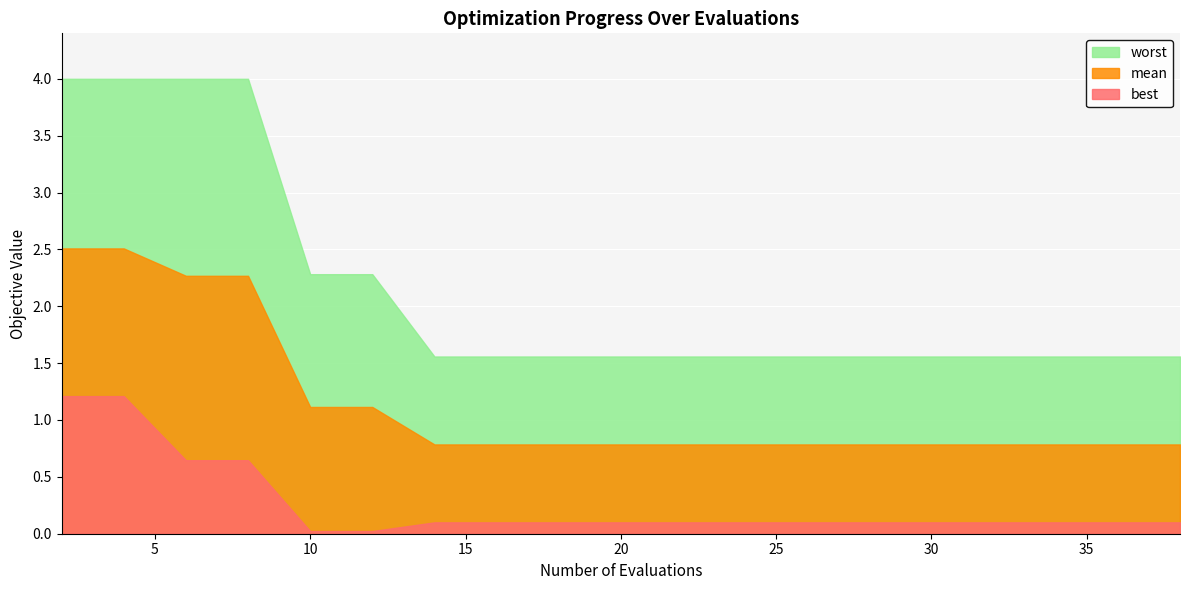

At which category is the sum across all series the highest?

2